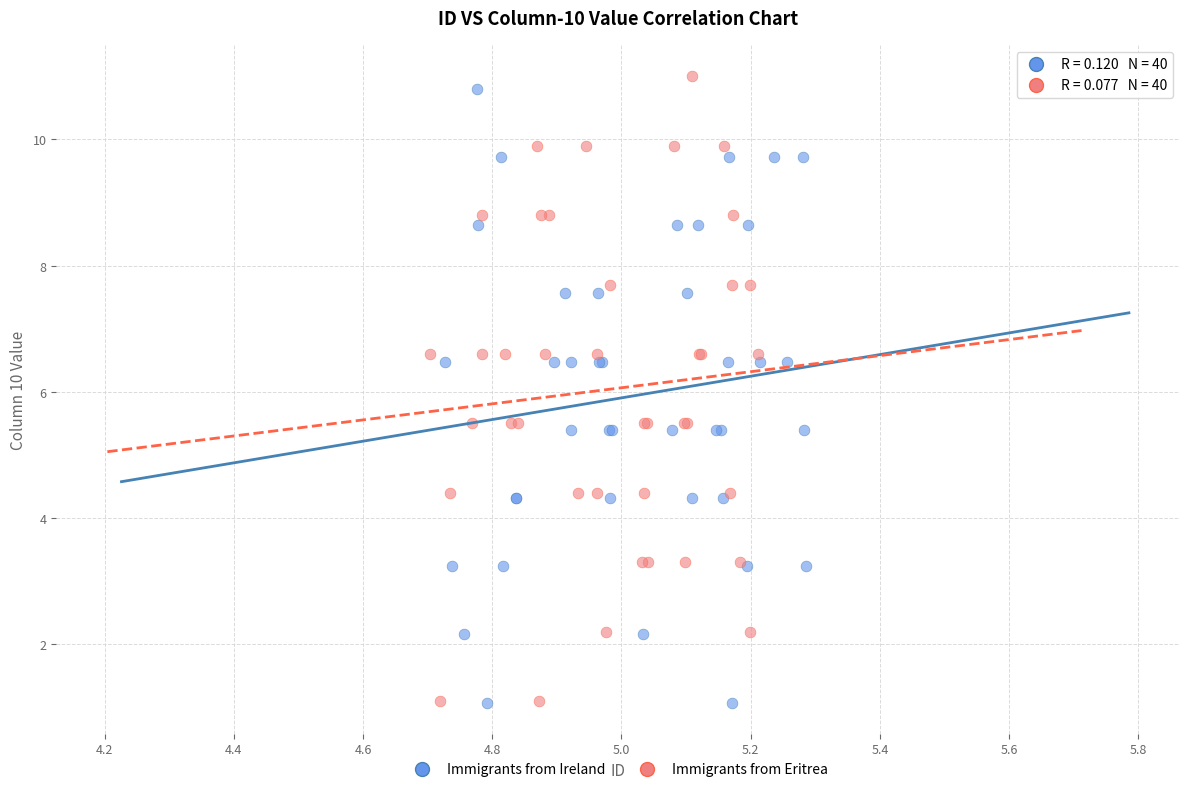

Which series contains the highest Y value?

Immigrants from Eritrea